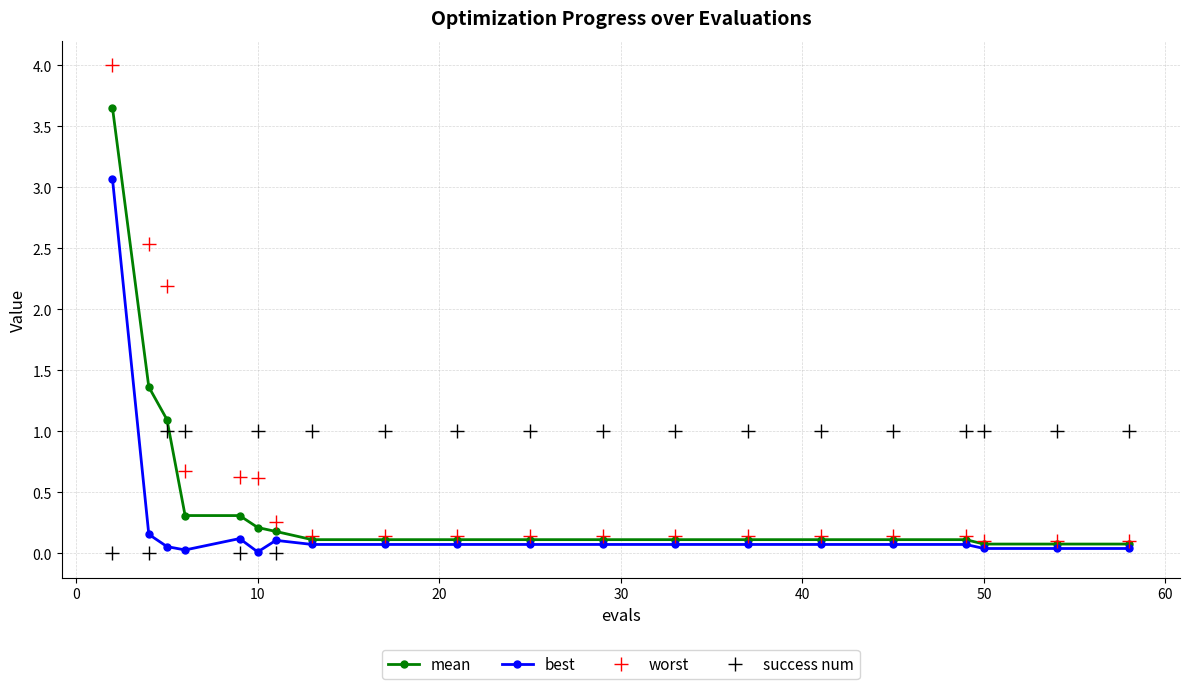

Which series has the widest spread of values?

worst